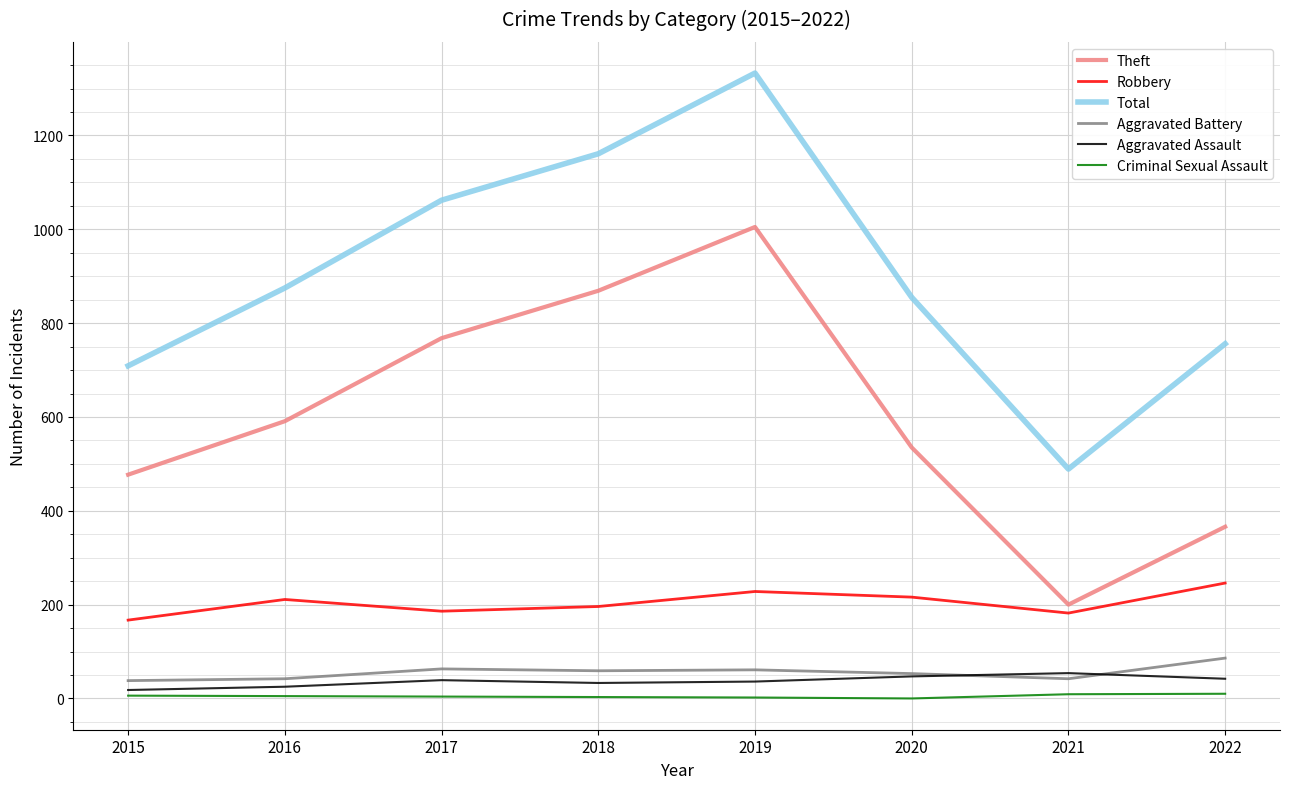

Is this an area chart (filled region under the line)?

No